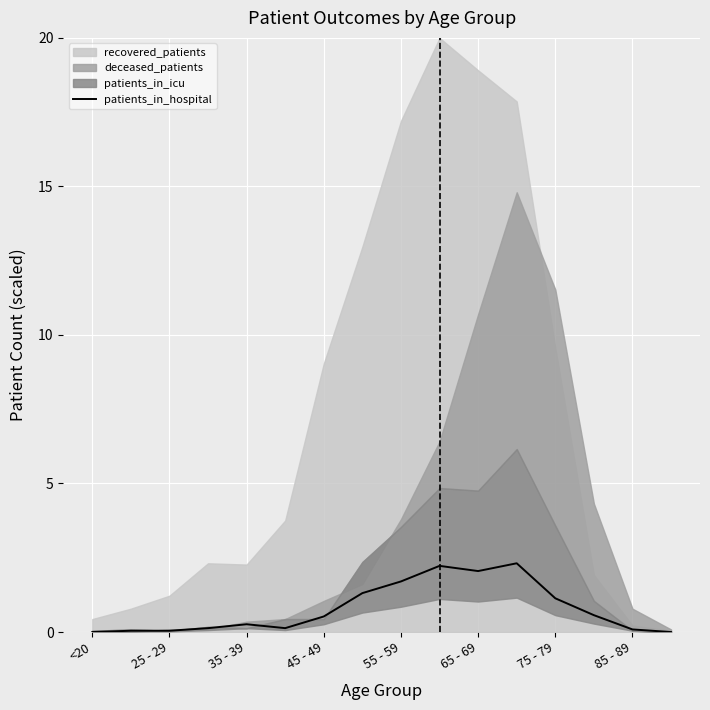

What is the highest value of the patients_in_hospital series?

2.3